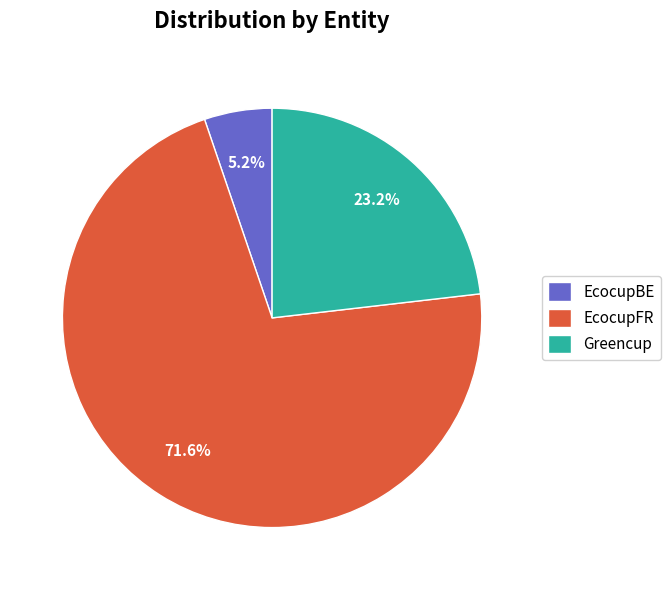

Is it true that Greencup is 23% of the pie?

True